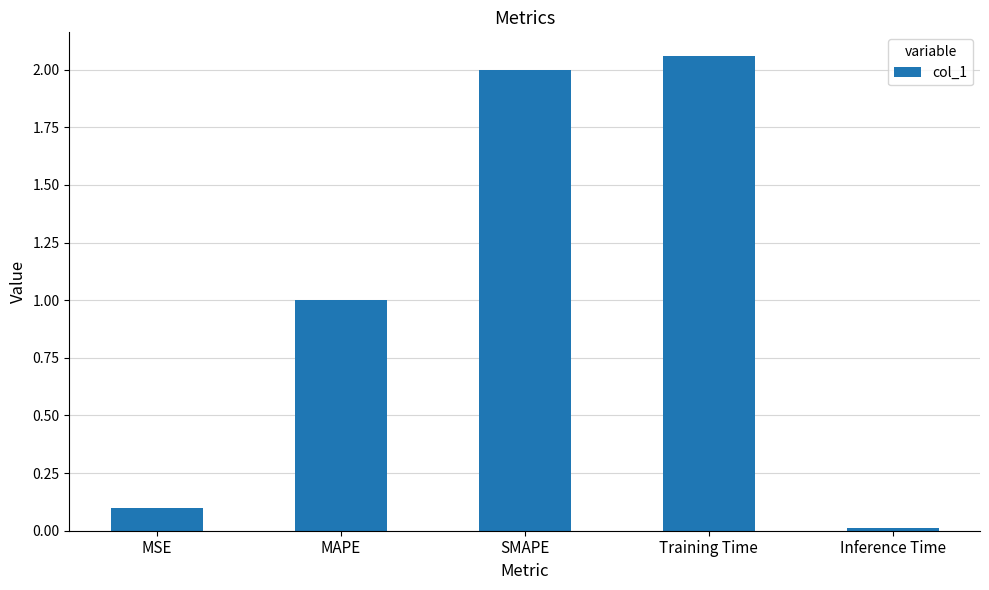

The value at MAPE is 1.0. True or false?

True